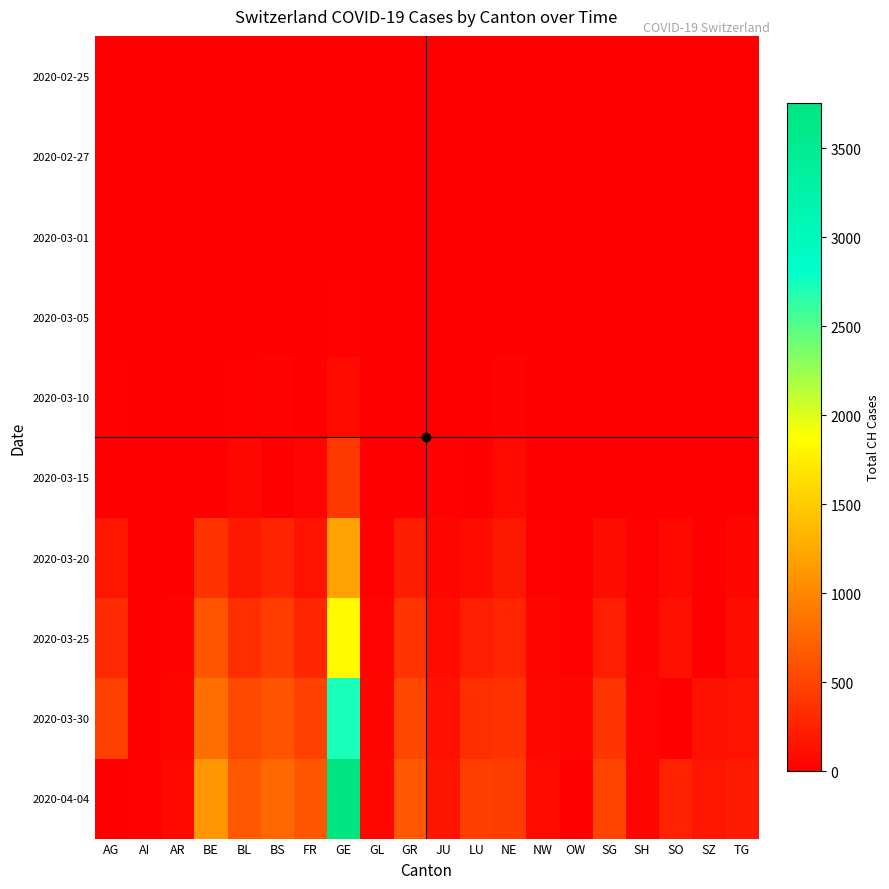

At how many categories does at least one series exceed 128?

14